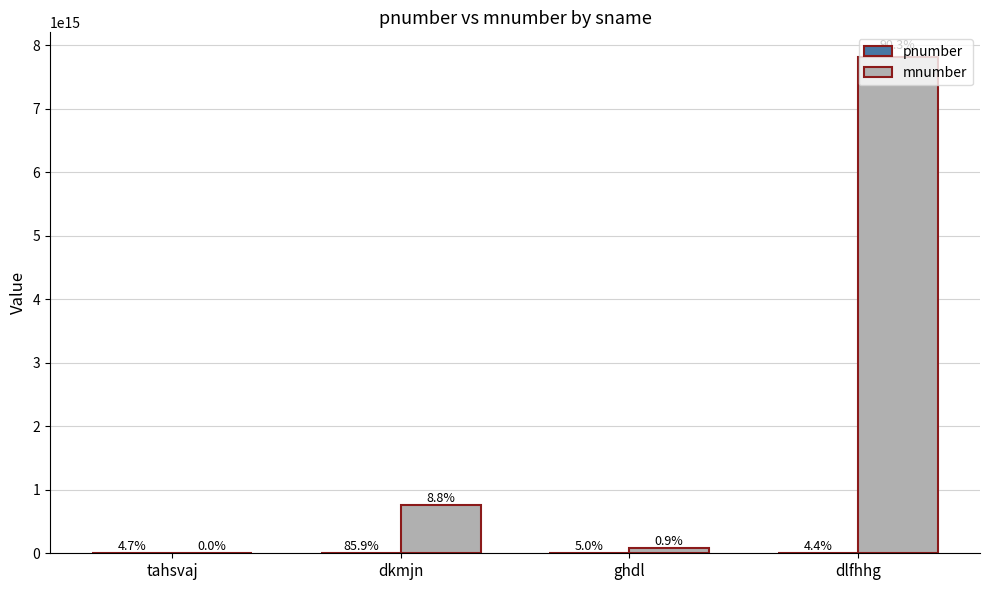

What is the difference between the mnumber values at tahsvaj and ghdl?

77510914699757